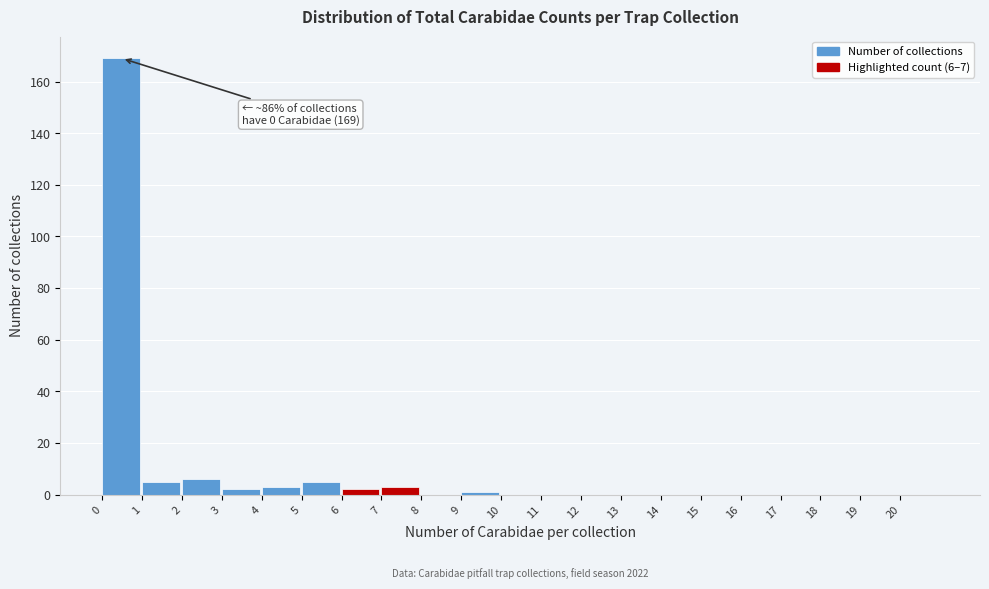

Which range on the x-axis has the tallest bar?

0 to 1